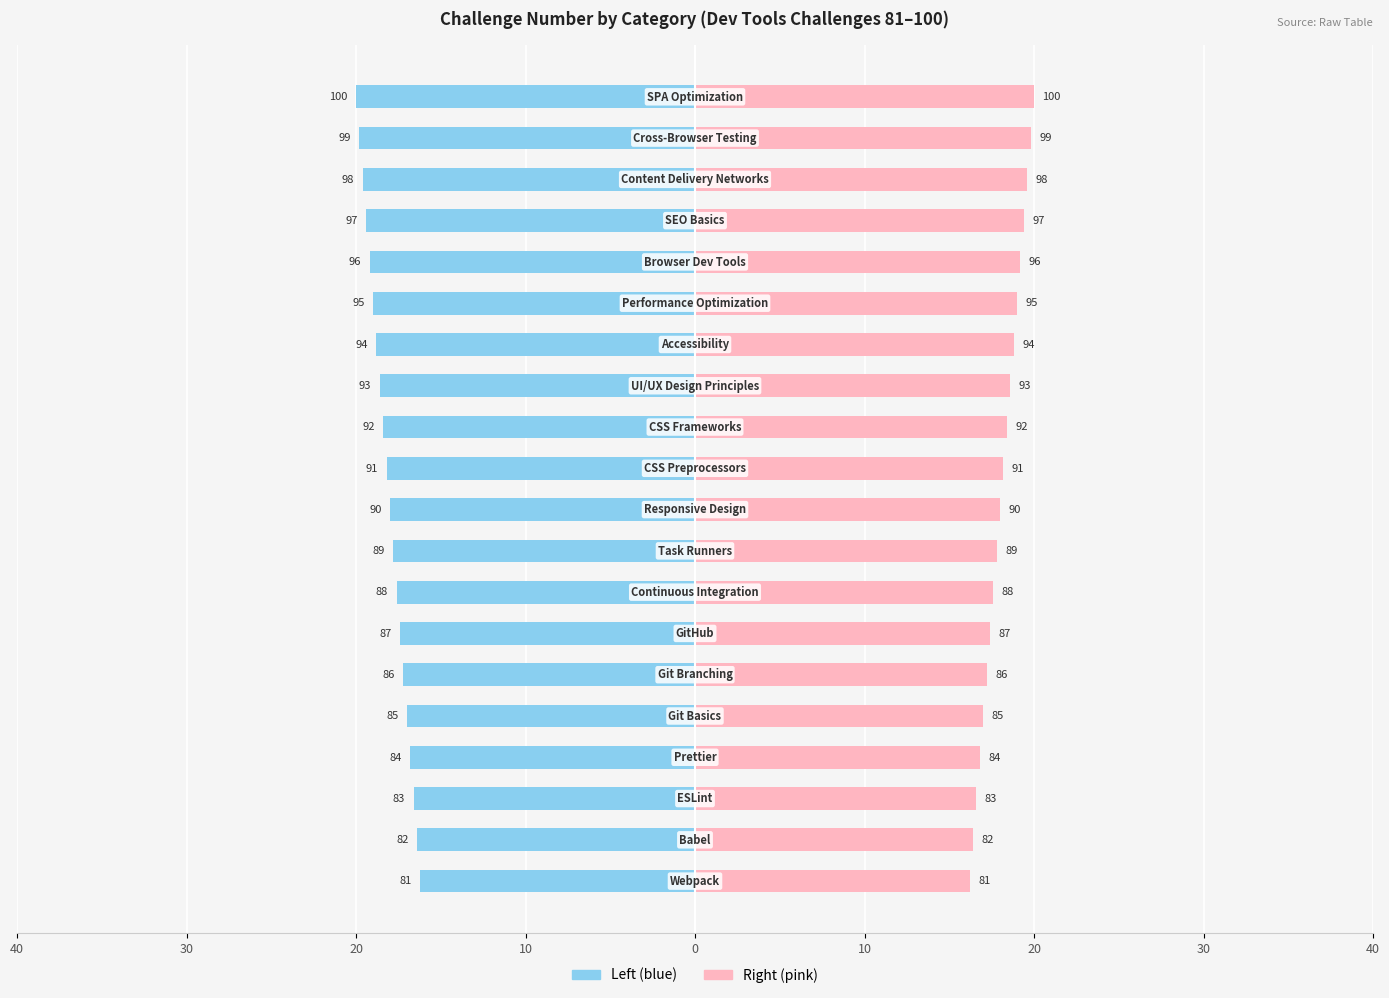

List the series in order of their peak value, lowest first.

Challenge Number (left), Challenge Number (right)